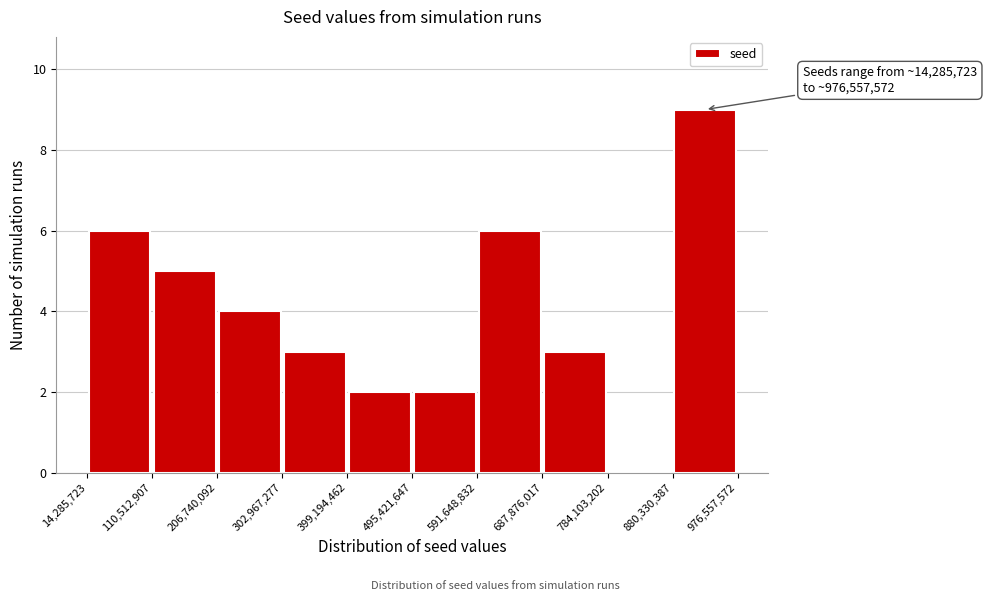

Which range on the x-axis has the tallest bar?

880,330,387 to 976,557,572